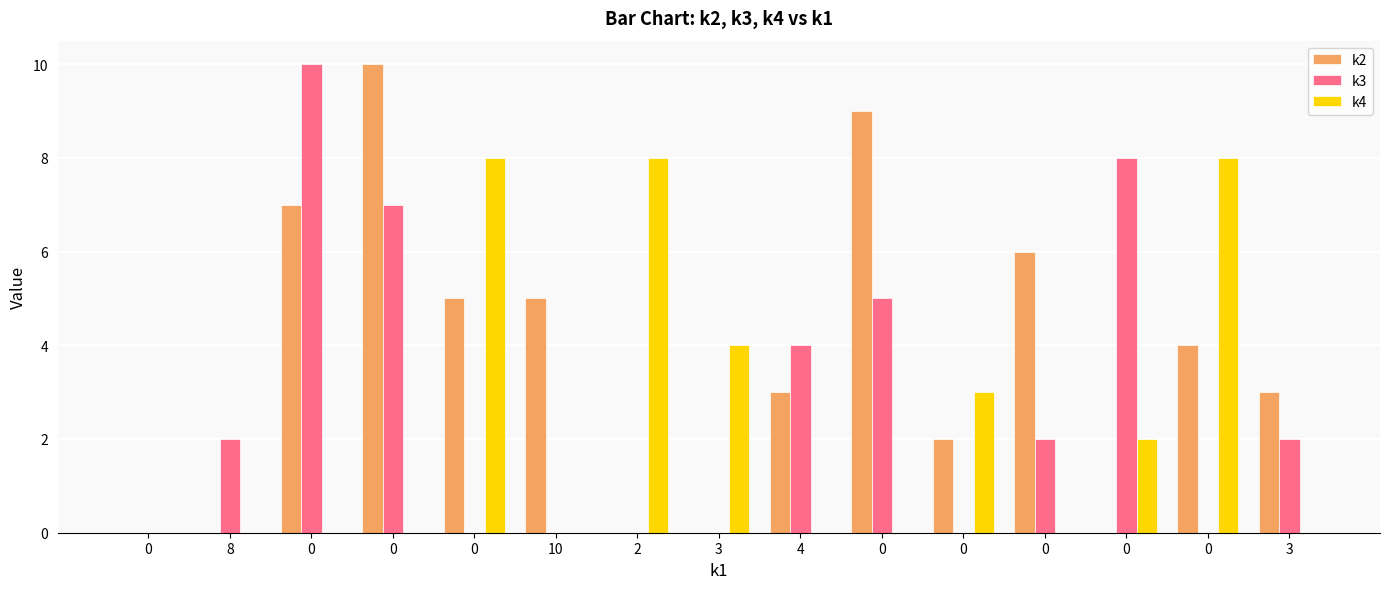

Which series has the widest spread of values?

k2